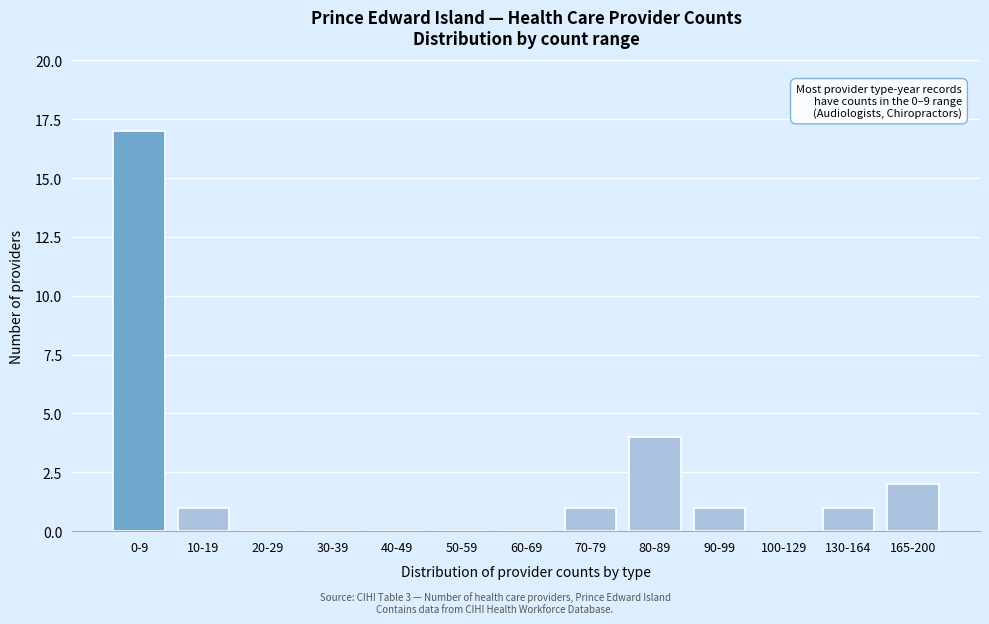

Reading left to right, transcribe all the data shown in this chart.

0-9=17	10-19=1	20-29=0	30-39=0	40-49=0	50-59=0	60-69=0	70-79=1	80-89=4	90-99=1	100-129=0	130-164=1	165-200=2